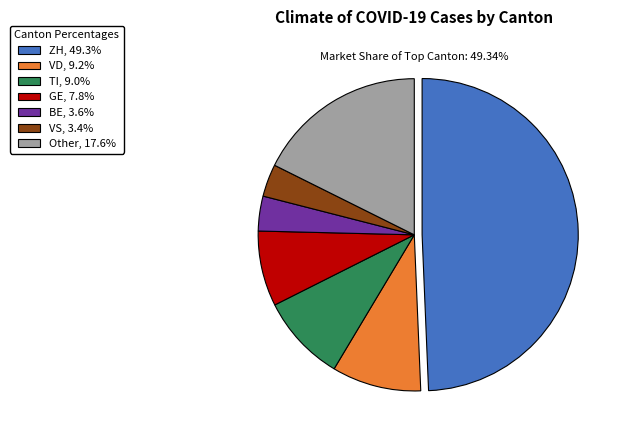

Approximately how many times larger is the value at VD, 9.2% compared to BE, 3.6%?

2.6